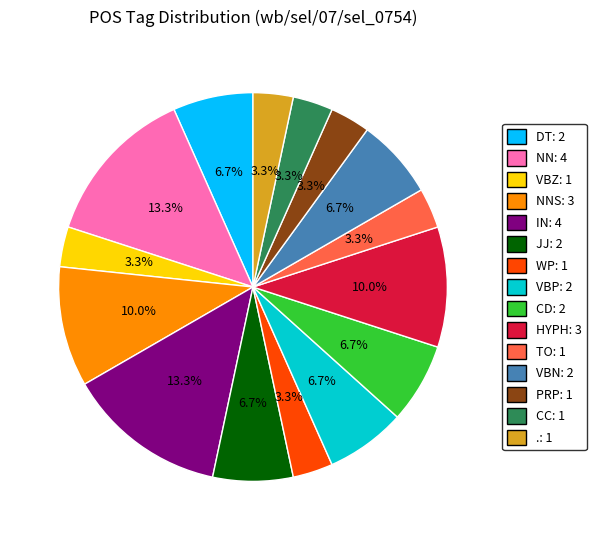

Is there any slice that represents more than half of the pie?

No